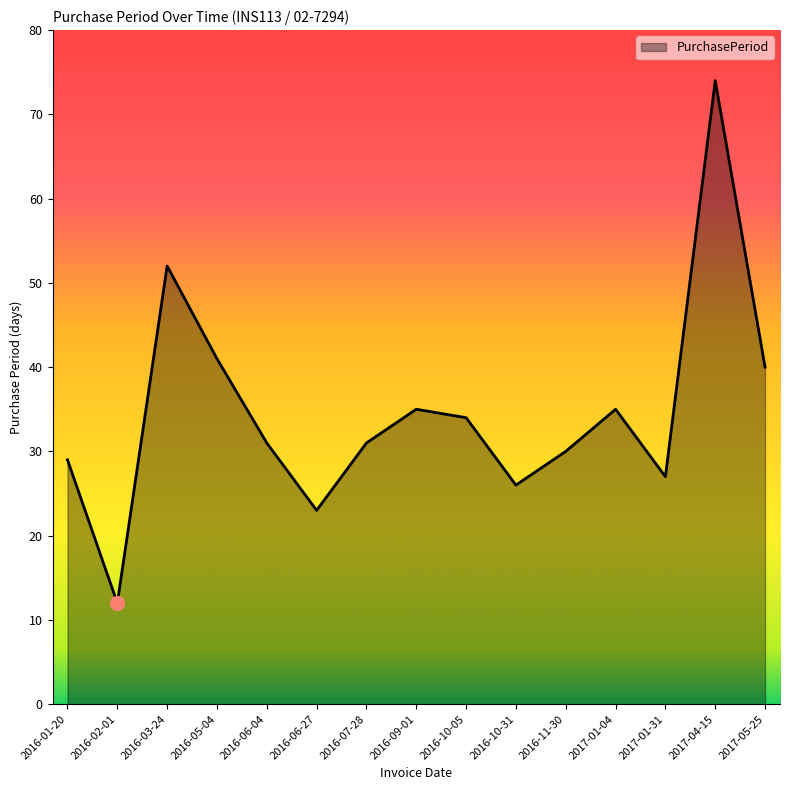

At which category does the data reach its first local valley?

2016-02-01